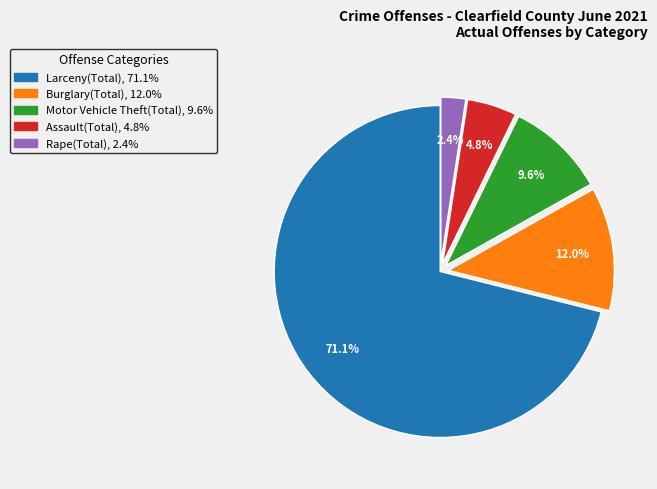

Does any single category account for the majority?

Yes